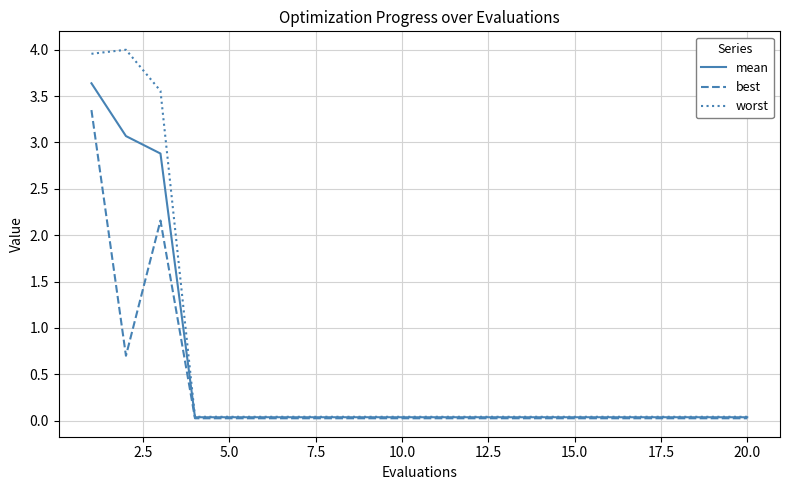

Rank the series by their maximum value, from lowest to highest.

best, mean, worst